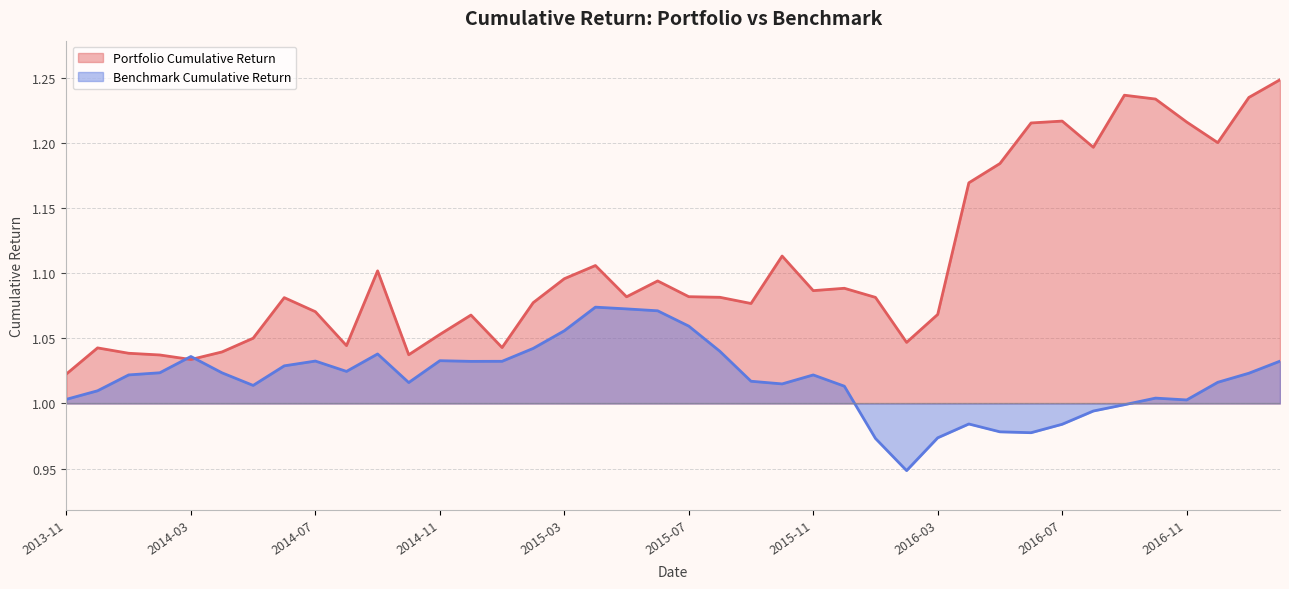

How many interior local peaks does the Portfolio Cumulative Return series have?

10